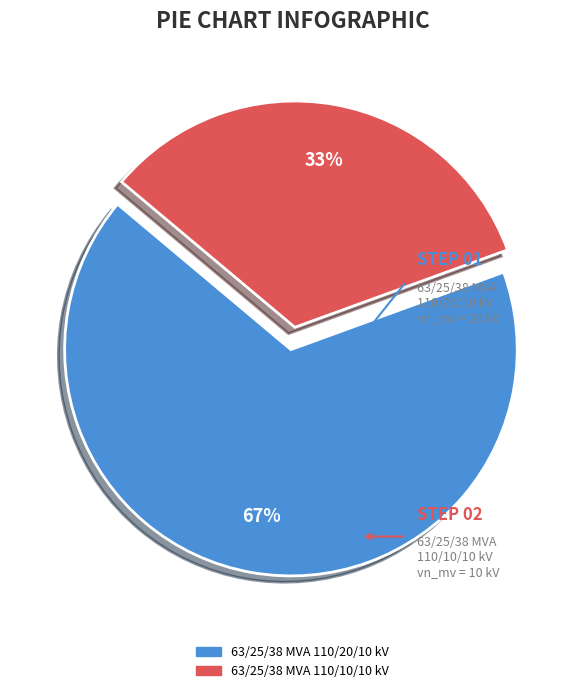

How many segments does this pie chart have?

2